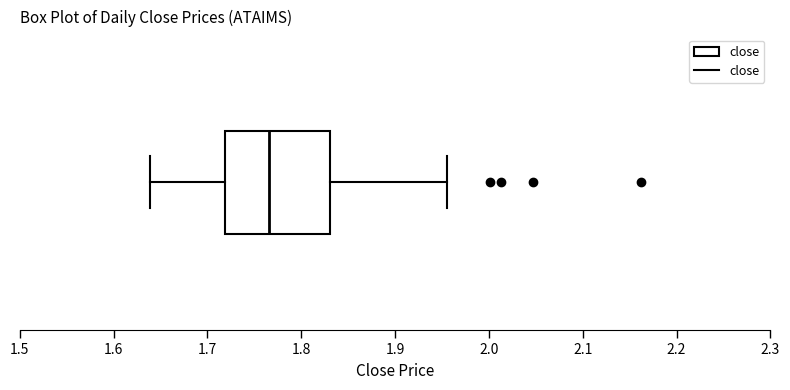

Read this box plot against the x-axis: the position of the median line, the range covered by the box, and the ends of both whiskers. The values are not printed on the chart, so give them approximately, as read against the axis.

median 1.77, box 1.72 to 1.83, whiskers 1.64 to 1.96